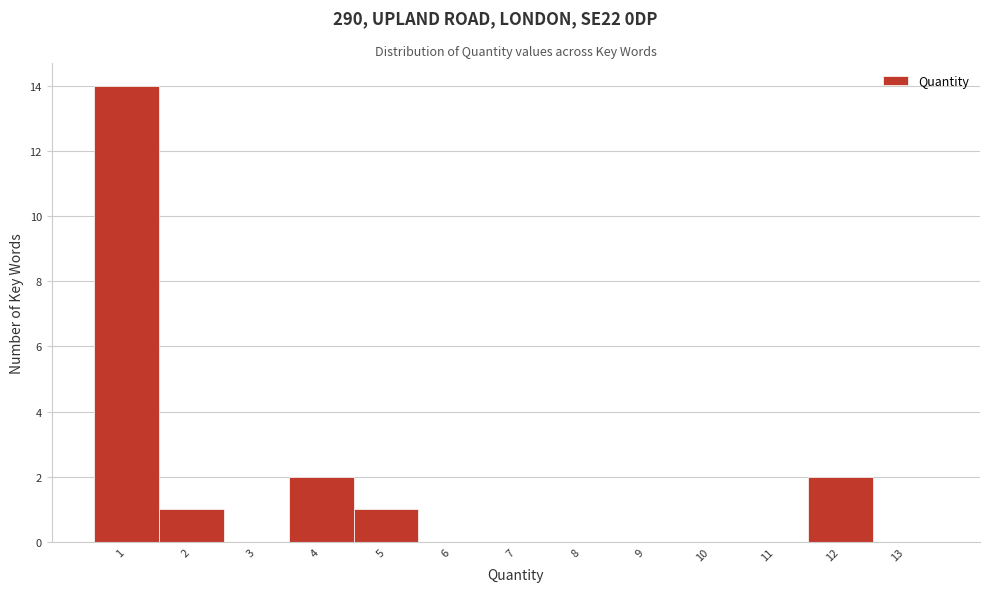

Over which range of the x-axis is the bar tallest?

0.5 to 1.5